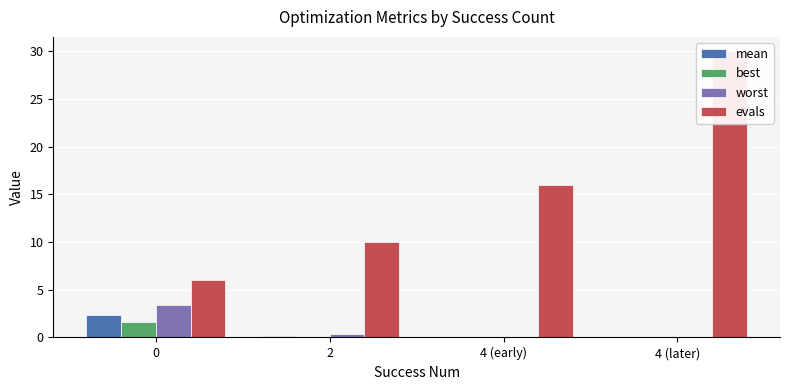

Rank the series by their maximum value, from highest to lowest.

evals, worst, mean, best